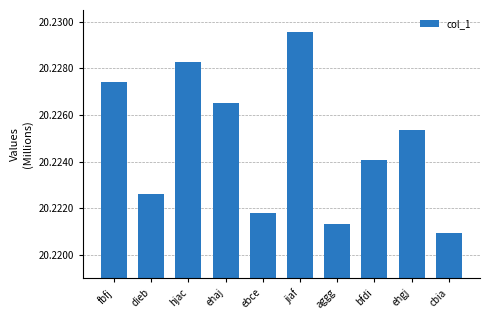

Does the chart contain any negative values?

No